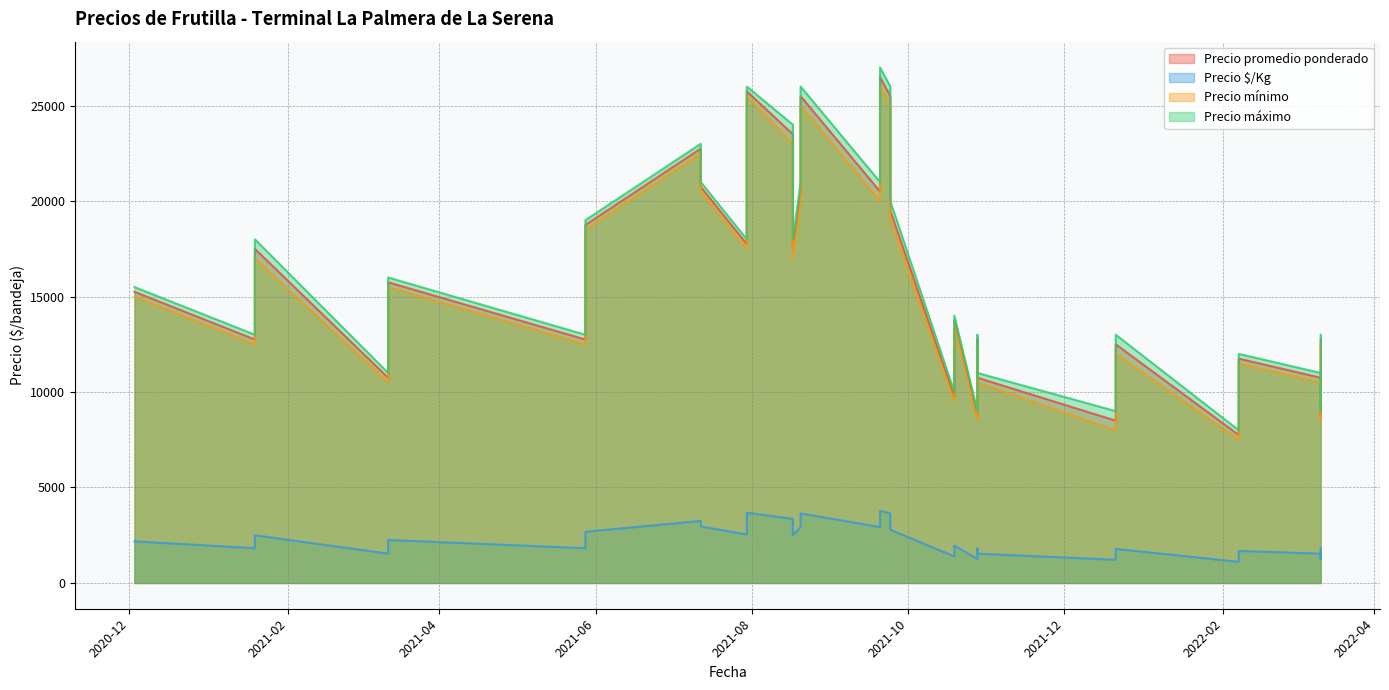

What is the difference between the Precio máximo values at 2021-10-28 and 2021-07-30?

17000